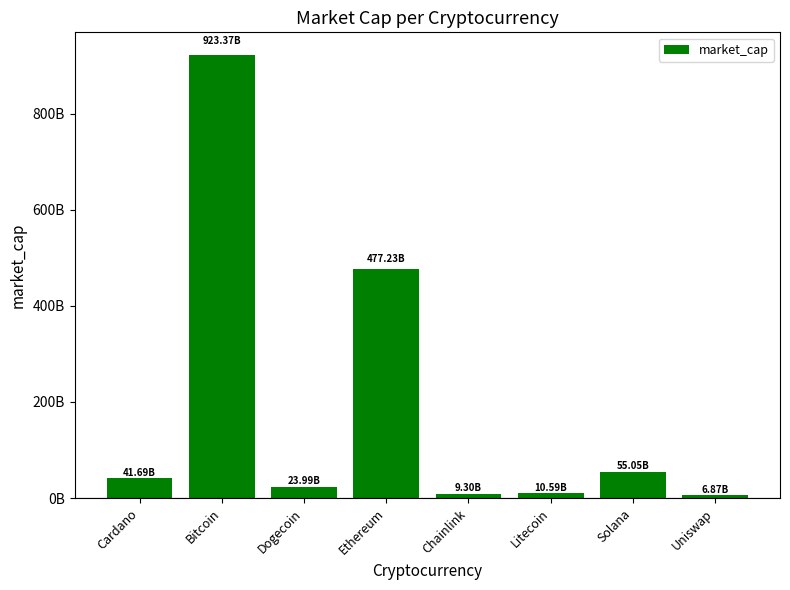

Rank the categories by value from highest to lowest.

Bitcoin, Ethereum, Solana, Cardano, Dogecoin, Litecoin, Chainlink, Uniswap